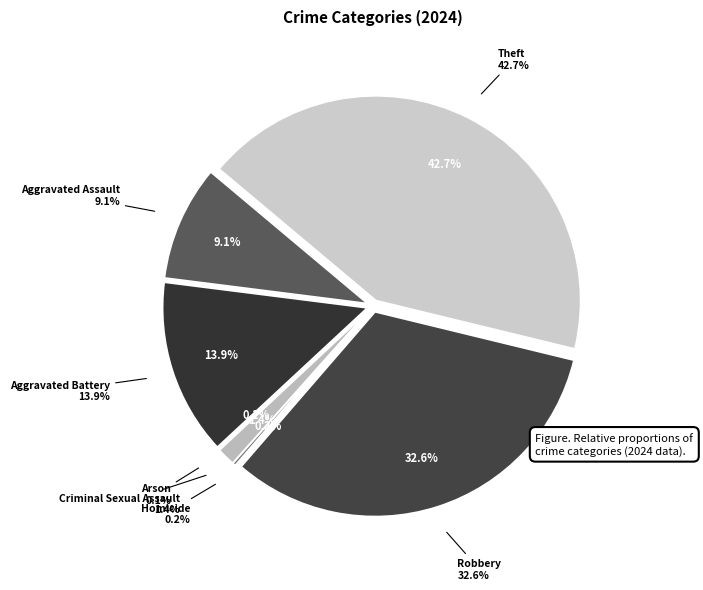

To the nearest percent, what portion does Criminal Sexual Assault represent?

1%